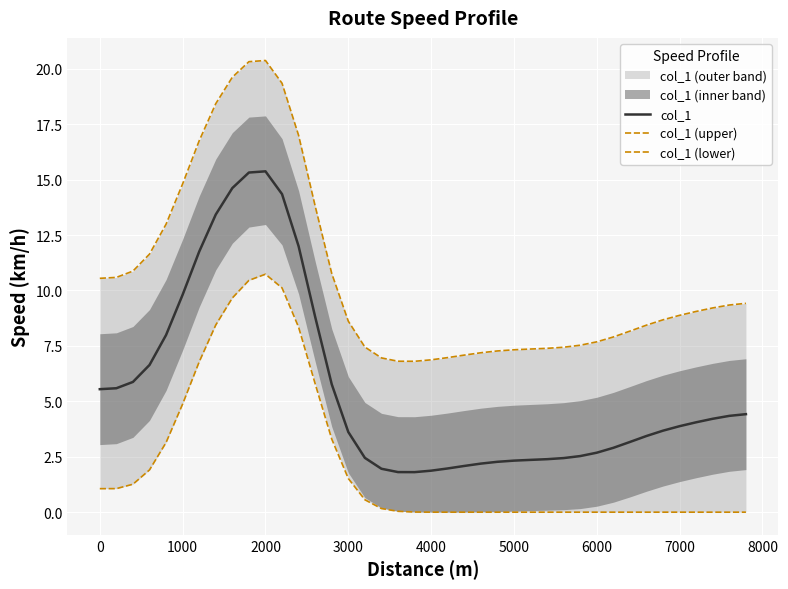

Reading left to right, transcribe all the data shown in this chart.

col_1: 5.5	5.6	5.9	6.6	8.0	9.8	11.8	13.4	14.6	15.3	15.4	14.3	12.0	8.8	5.8	3.6	2.4	2.0	1.8	1.8	1.9	2.0	2.1	2.2	2.3	2.3	2.4	2.4	2.4	2.5	2.7	2.9	3.2	3.4	3.7	3.9	4.1	4.2	4.3	4.4
col_1 (upper): 10.5	10.6	10.9	11.6	13.0	14.8	16.8	18.4	19.6	20.3	20.4	19.3	17.0	13.8	10.8	8.6	7.4	7.0	6.8	6.8	6.9	7.0	7.1	7.2	7.3	7.3	7.4	7.4	7.4	7.5	7.7	7.9	8.2	8.4	8.7	8.9	9.1	9.2	9.3	9.4
col_1 (lower): 1.1	1.1	1.3	1.9	3.1	4.9	6.8	8.4	9.7	10.5	10.7	10.1	8.3	5.8	3.3	1.5	0.6	0.2	0.0	0.0	0.0	0.0	0.0	0.0	0.0	0.0	0.0	0.0	0.0	0.0	0.0	0.0	0.0	0.0	0.0	0.0	0.0	0.0	0.0	0.0